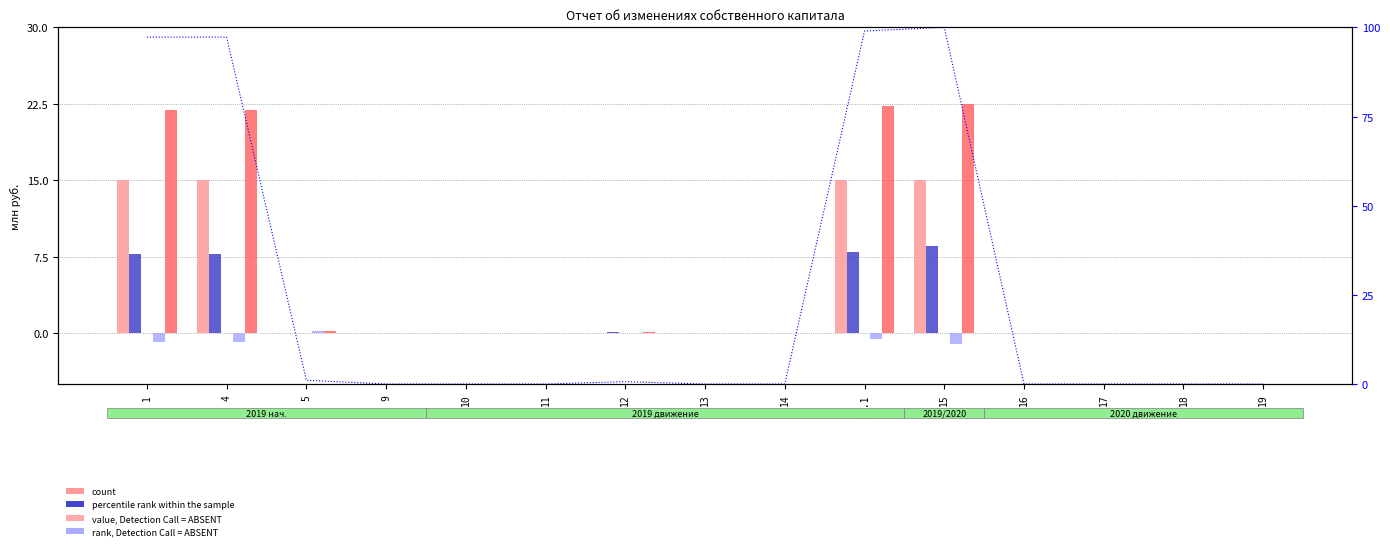

Reading left to right, extract all data points from this chart.

Уставный капитал: 1=15.0	4=15.0	5=0.0	9=0.0	10=0.0	11=0.0	12=0.0	13=0.0	14=0.0	14.1=15.0	15=15.0	16=0.0	17=0.0	18=0.0	19=0.0
Добавочный капитал: 1=7.8	4=7.8	5=0.0	9=0.0	10=0.0	11=0.0	12=0.1	13=0.0	14=0.0	14.1=7.9	15=8.6	16=0.0	17=0.0	18=0.0	19=0.0
Резервный капитал: 1=0.0	4=0.0	5=0.0	9=0.0	10=0.0	11=0.0	12=0.0	13=0.0	14=0.0	14.1=0.0	15=0.0	16=0.0	17=0.0	18=0.0	19=0.0
Нераспределенная прибыль: 1=-0.9	4=-0.9	5=0.2	9=0.0	10=0.0	11=0.0	12=0.0	13=0.0	14=0.0	14.1=-0.6	15=-1.1	16=0.0	17=0.0	18=0.0	19=0.0
Итого: 1=21.9	4=21.9	5=0.2	9=0.0	10=0.0	11=0.0	12=0.1	13=0.0	14=0.0	14.1=22.3	15=22.5	16=0.0	17=0.0	18=0.0	19=0.0
percentile rank within the sample: 1=97.3	4=97.3	5=1.0	9=0.0	10=0.0	11=0.0	12=0.7	13=0.0	14=0.0	14.1=99.0	15=100.0	16=0.0	17=0.0	18=0.0	19=0.0